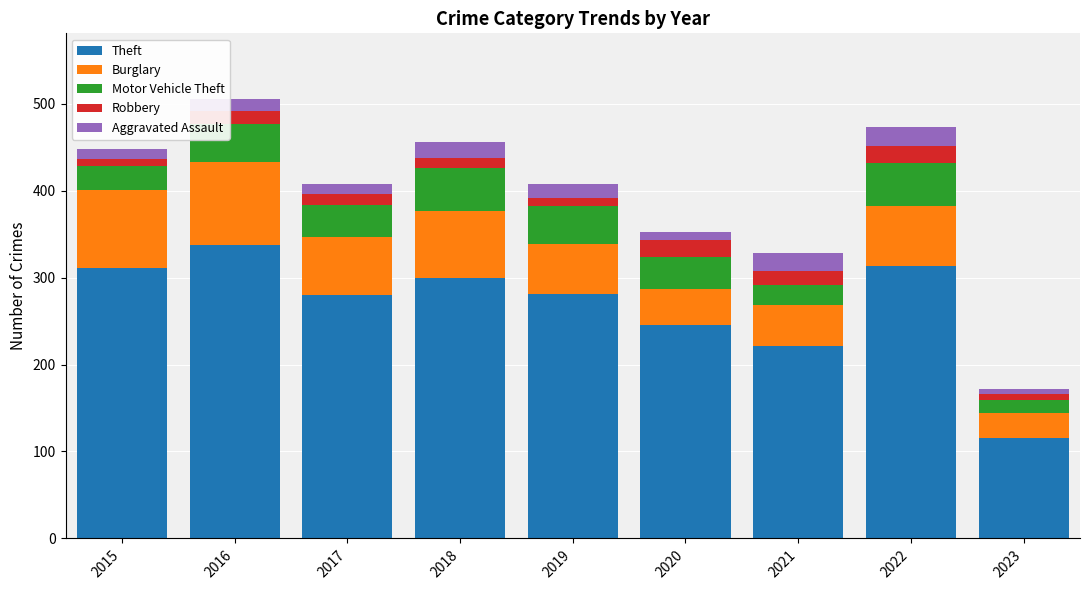

Which category has the highest value in the Theft series?

2016